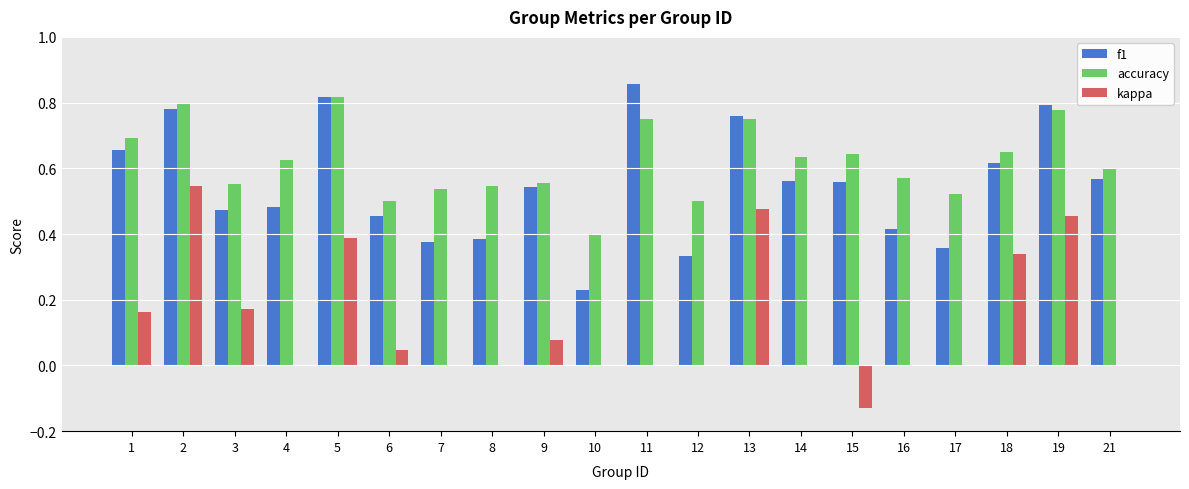

At which label is accuracy closest to 0?

10